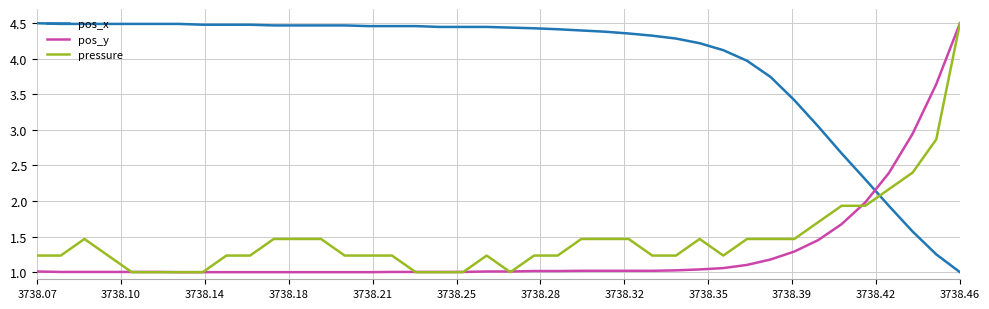

Which series ends up on top after the final intersection of pos_y and pos_x?

pos_y